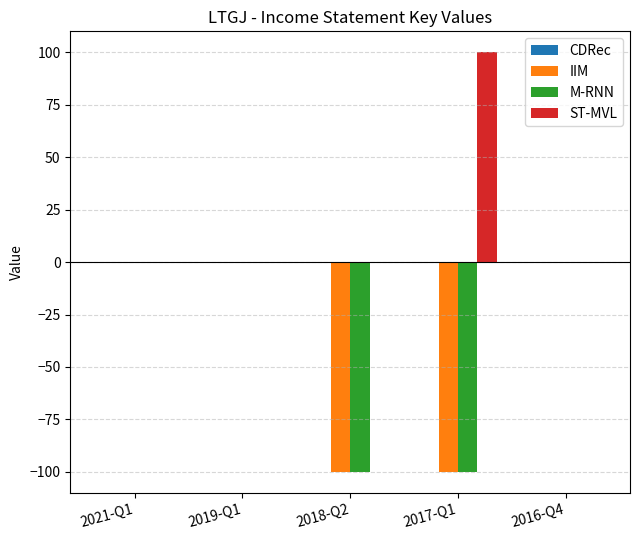

Which category has the highest value across all series?

2017-Q1